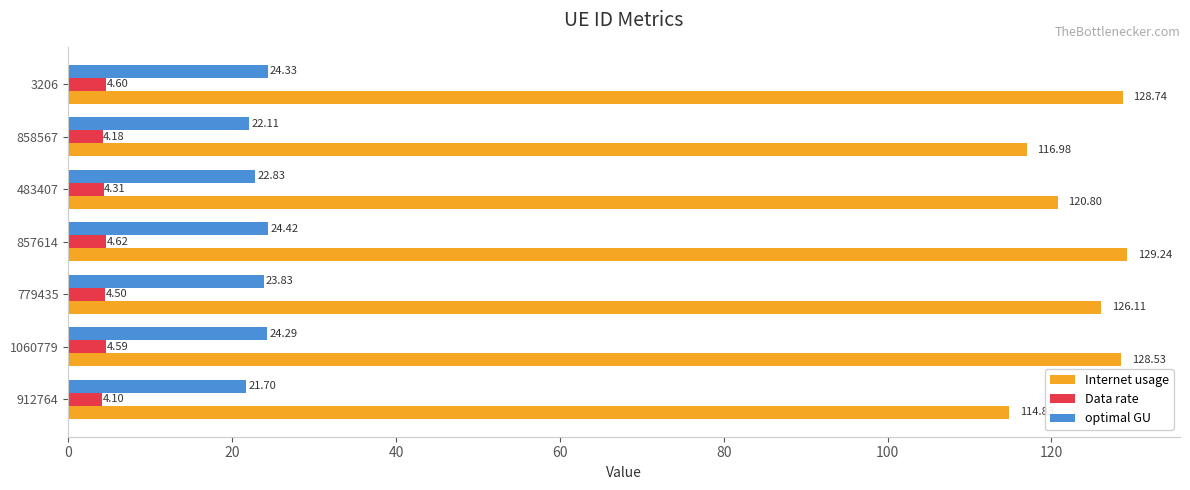

Between 779435 and 483407, which series saw the biggest shift?

Internet usage